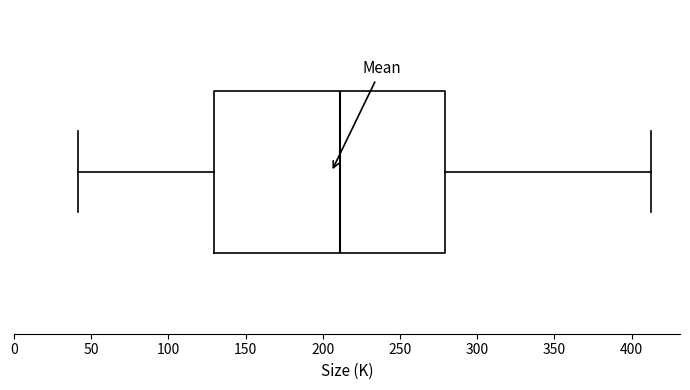

Where does the median line of the box sit on the x-axis? The values are not printed on the chart, so give them approximately, as read against the axis.

210